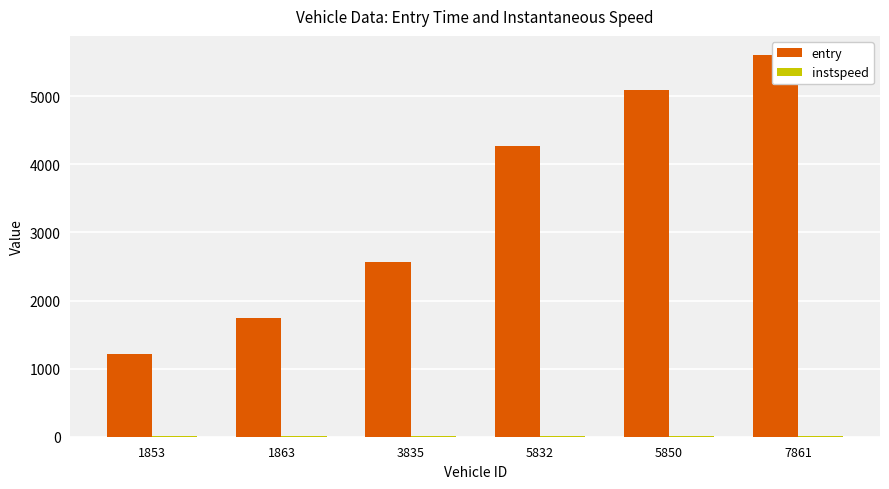

What is the sum of all entry values?

20515.4